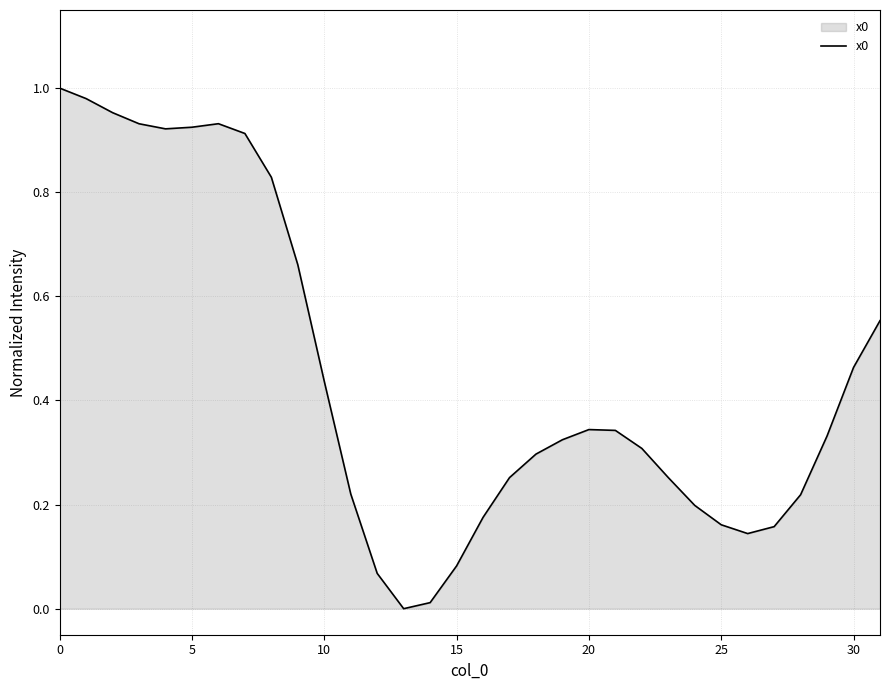

Which has a higher value, 20 or 10?

10